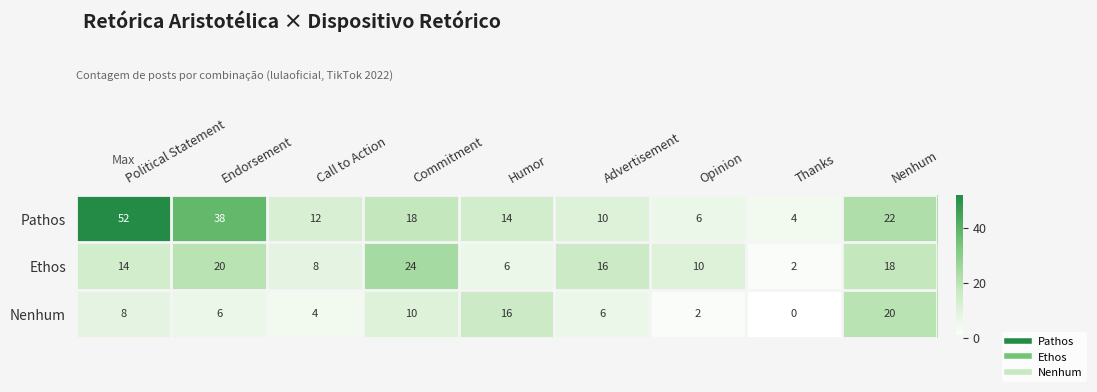

Reading left to right, extract all data points from this chart.

Pathos: Political Statement=52	Endorsement=38	Call to Action=12	Commitment=18	Humor=14	Advertisement=10	Opinion=6	Thanks=4	Nenhum=22
Ethos: Political Statement=14	Endorsement=20	Call to Action=8	Commitment=24	Humor=6	Advertisement=16	Opinion=10	Thanks=2	Nenhum=18
Nenhum: Political Statement=8	Endorsement=6	Call to Action=4	Commitment=10	Humor=16	Advertisement=6	Opinion=2	Thanks=0	Nenhum=20